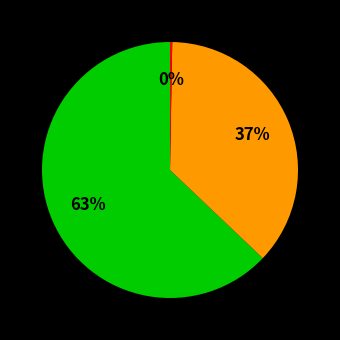

Is there any slice that represents more than half of the pie?

Yes